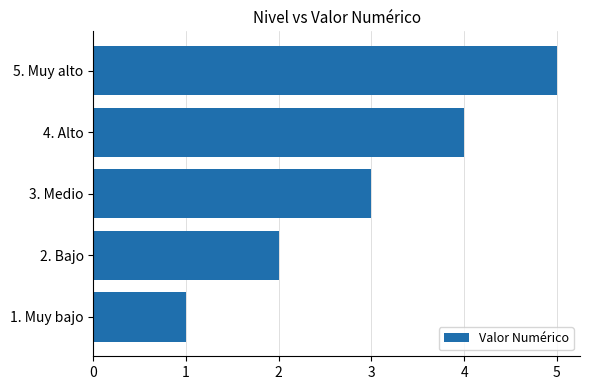

What is the change in value from 2. Bajo to 3. Medio?

+1